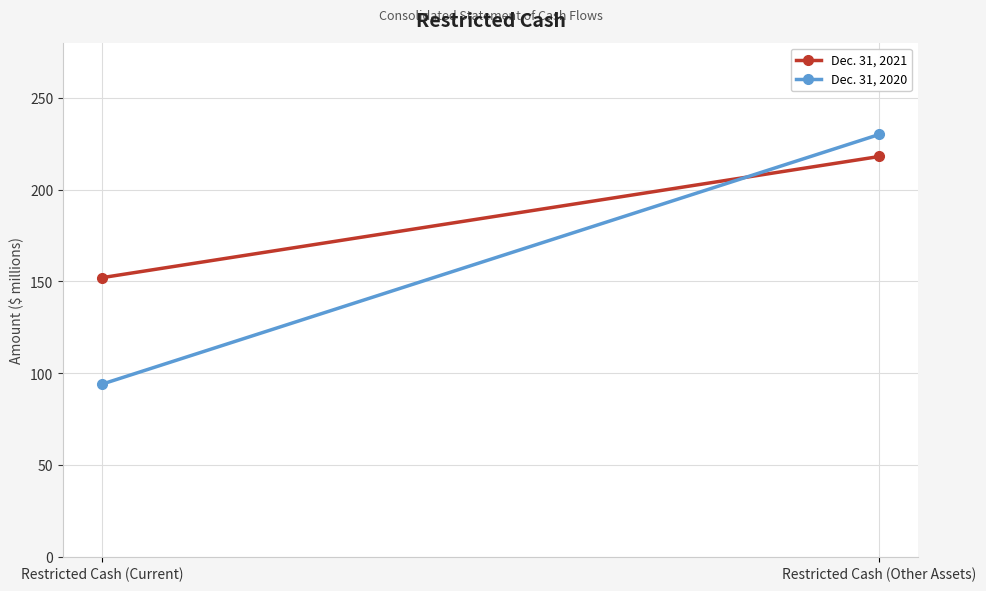

True or false: Dec. 31, 2020 has a value of 230 at Restricted Cash (Other Assets).

True